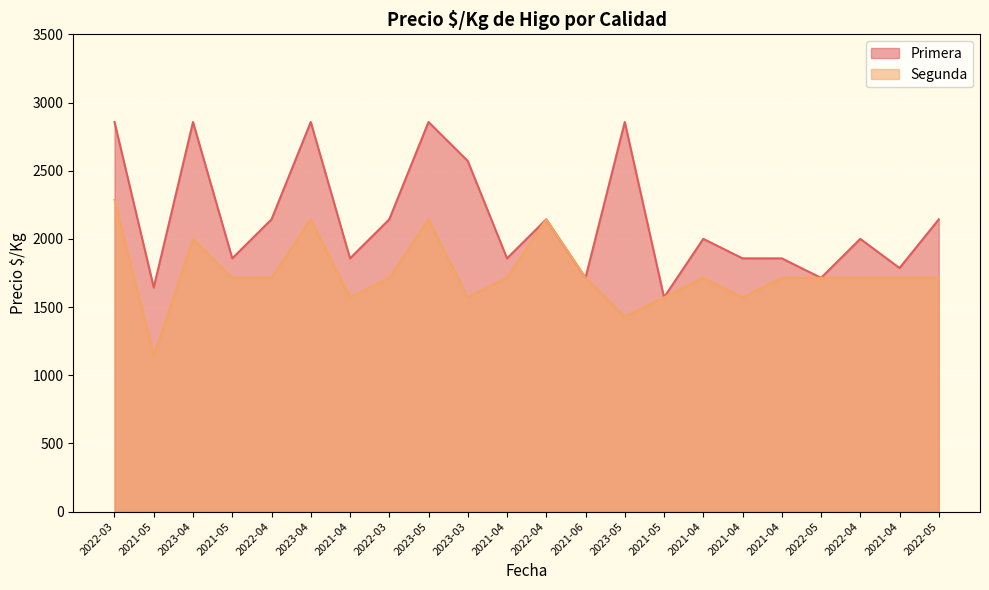

List the series in order of their overall mean, highest first.

Primera, Segunda